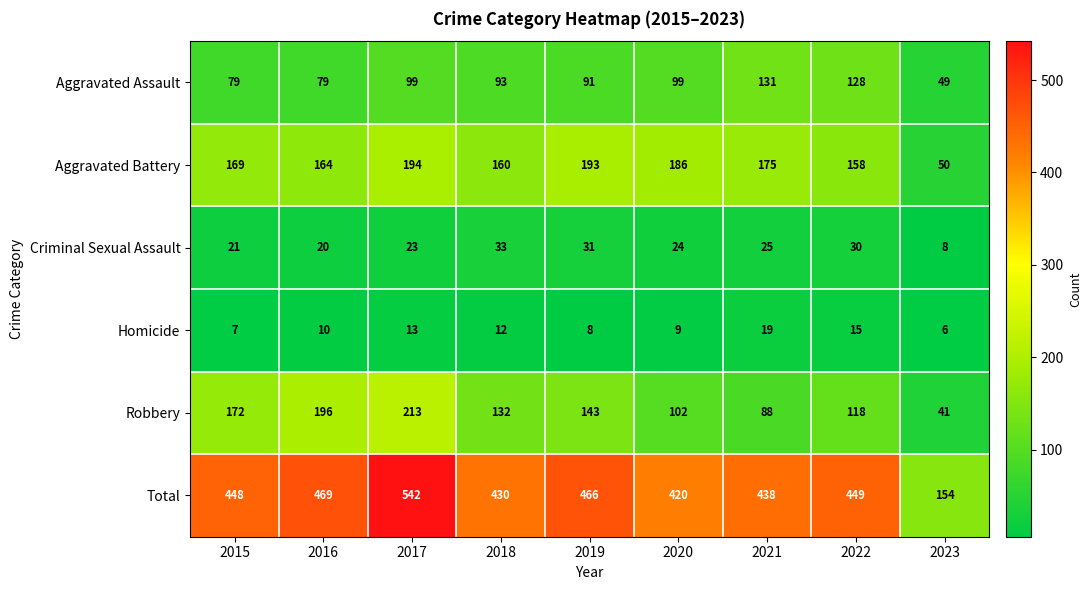

At which label does Total reach its minimum?

2023